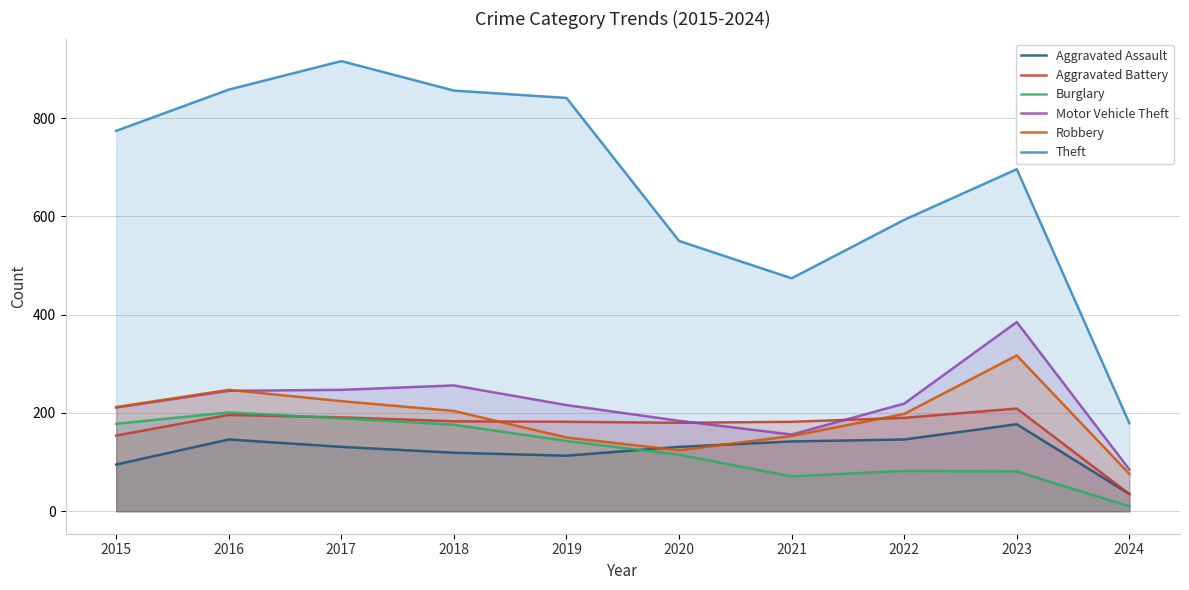

Between 2017 and 2021, which series saw the biggest shift?

Theft